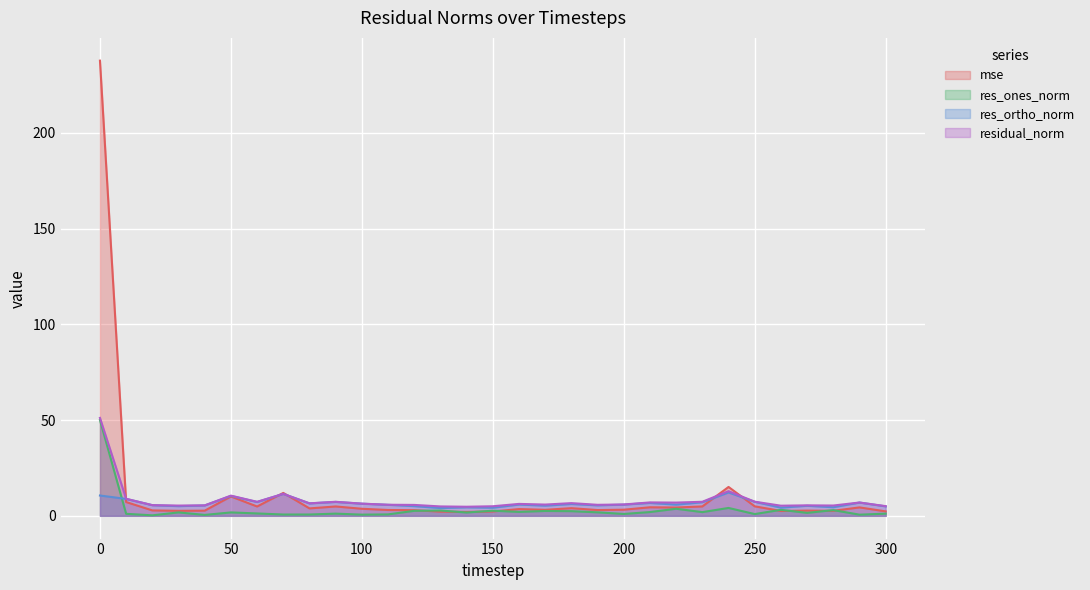

At which label is res_ones_norm closest to 25?

240